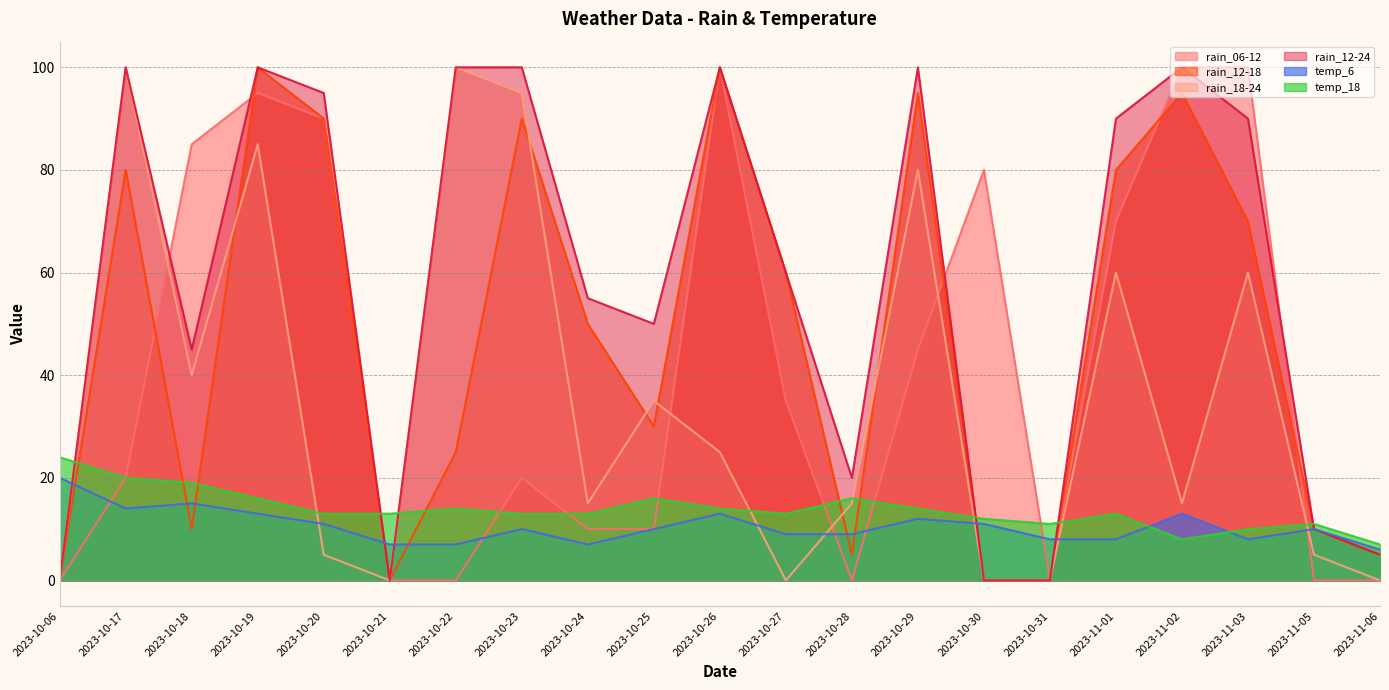

How many times do temp_18 and rain_06-12 cross each other?

9